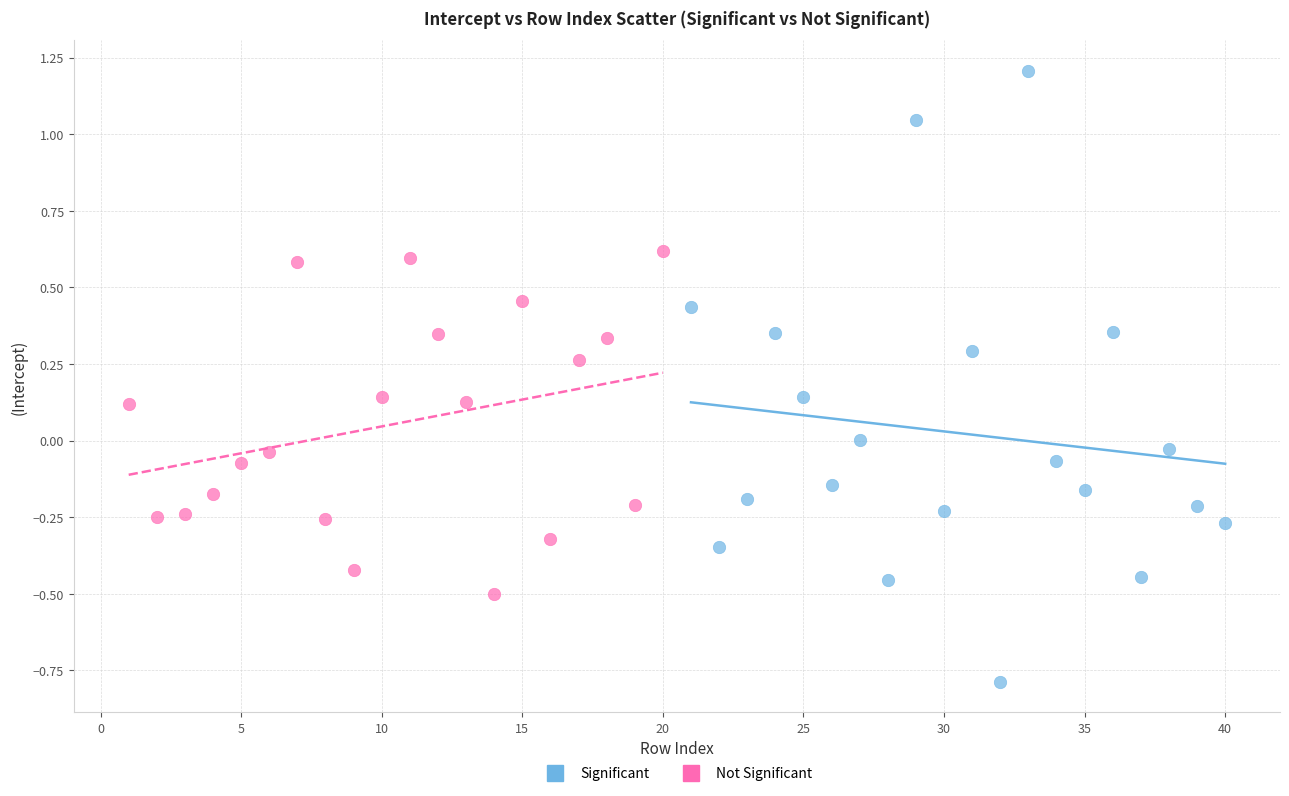

Which series contains the highest Y value?

Not Significant